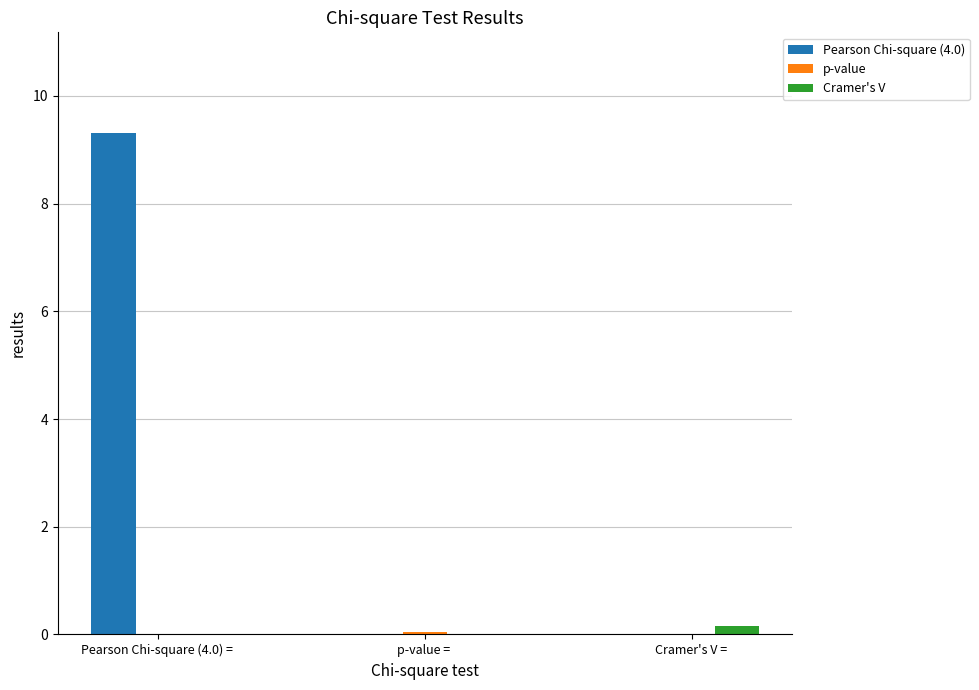

At which category is the sum across all series the highest?

Pearson Chi-square (4.0) = 